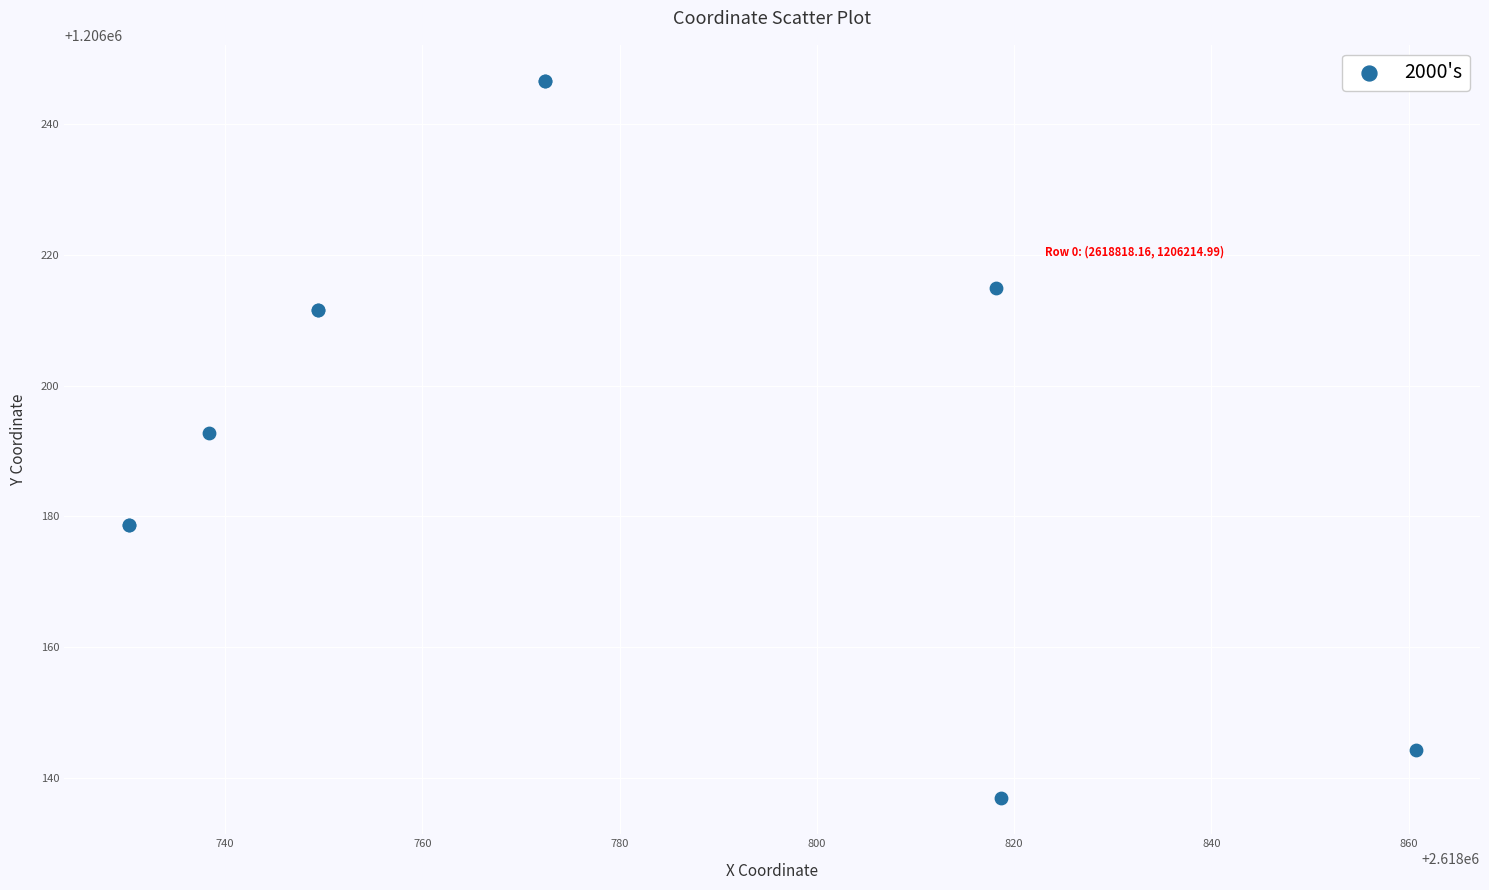

What Y value in the scatter plot is closest to 1206191?

1206192.7